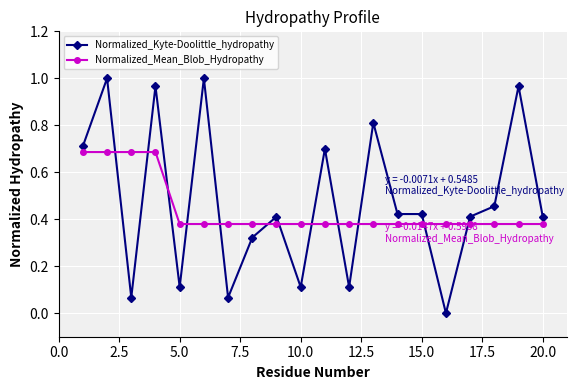

List the series in order of their peak value, lowest first.

Normalized_Mean_Blob_Hydropathy, Normalized_Kyte-Doolittle_hydropathy